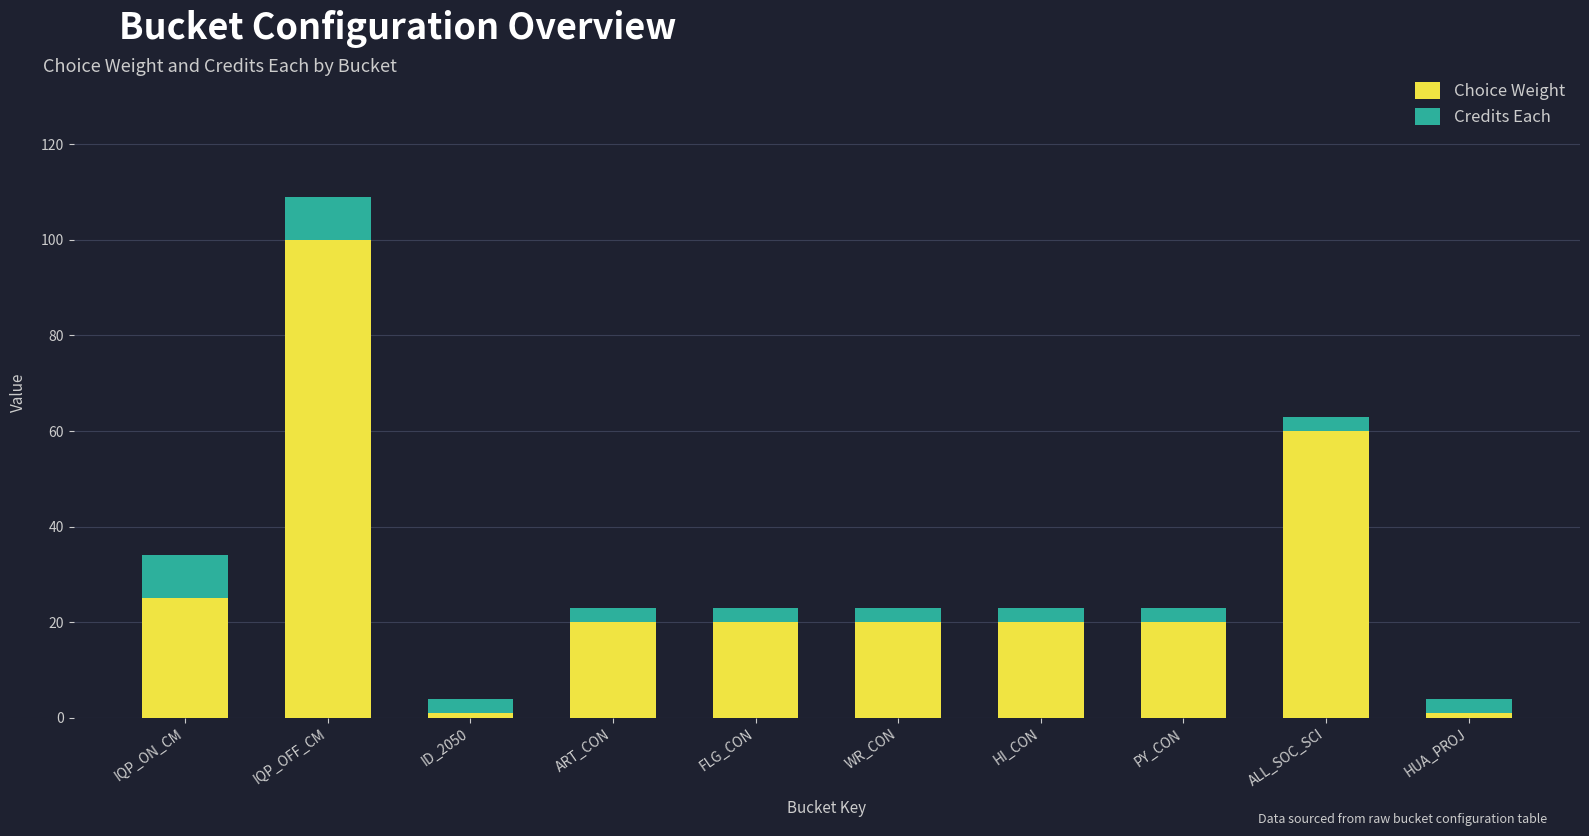

Is it true that Choice Weight equals 20 at HI_CON?

True